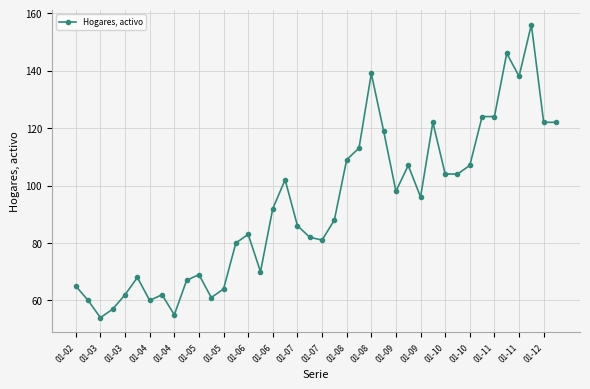

What is the value of the 27th point from the left?

98